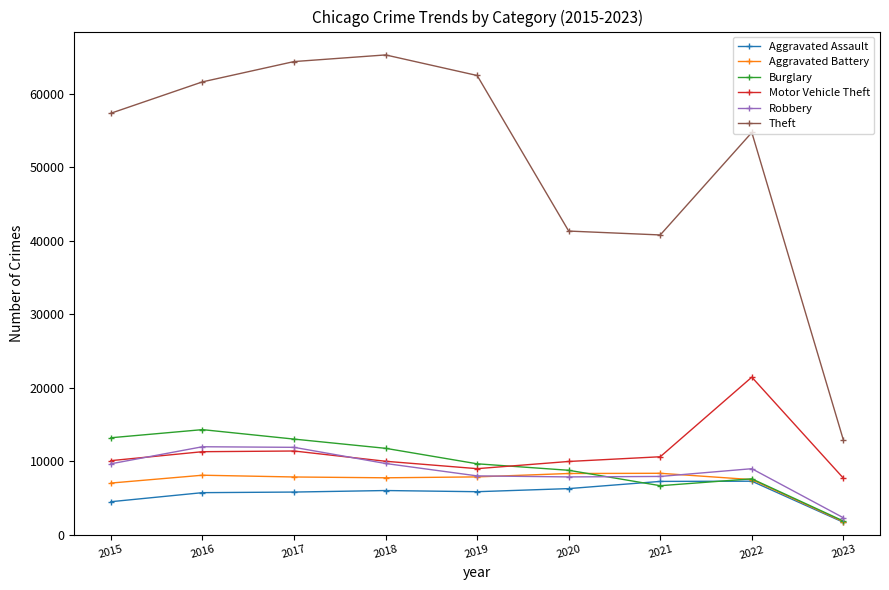

True or false: Theft has more than 0 interior local peaks.

True